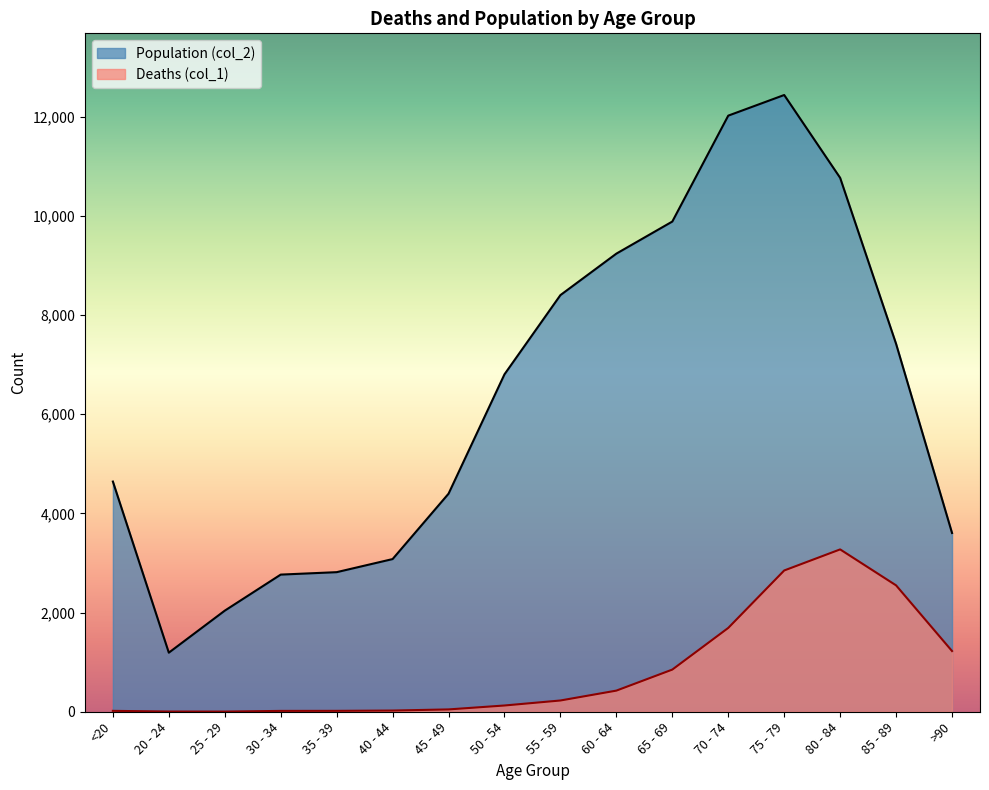

Is it true that Population (col_2) equals 2814 at 35 - 39?

True